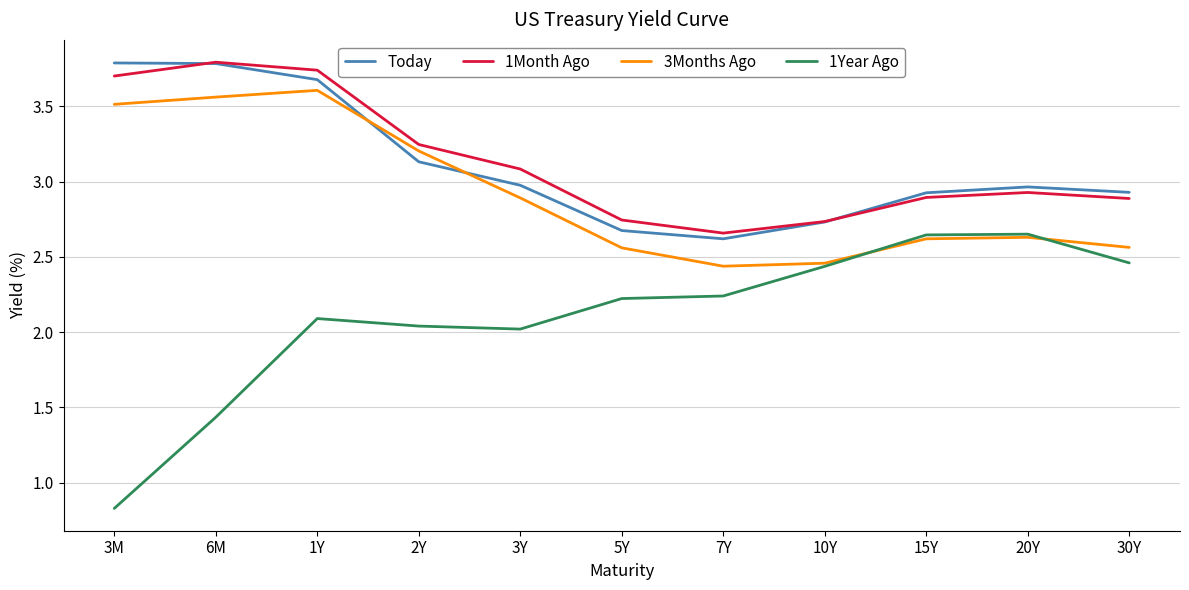

Which series has the largest range (max minus min)?

1Year Ago